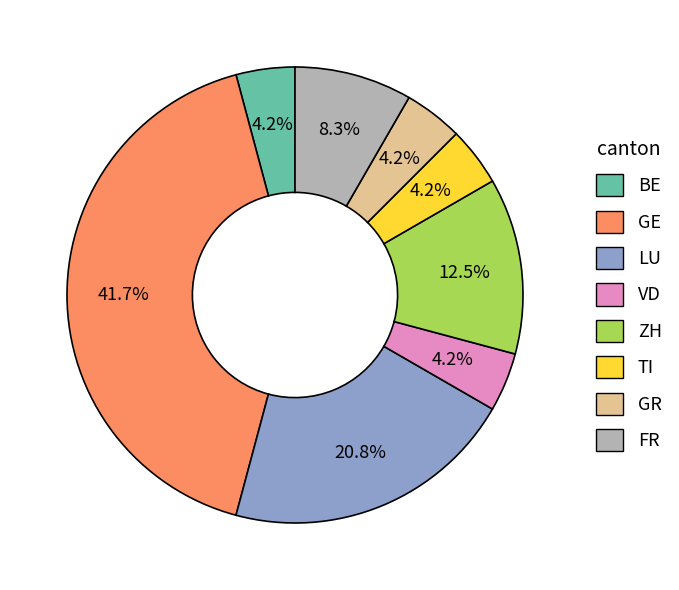

Does any single category account for the majority?

No